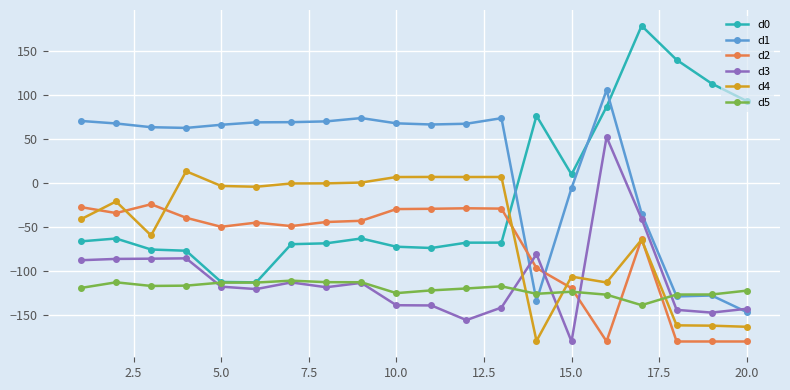

After their last crossing, which series has the higher values: d3 or d5?

d5